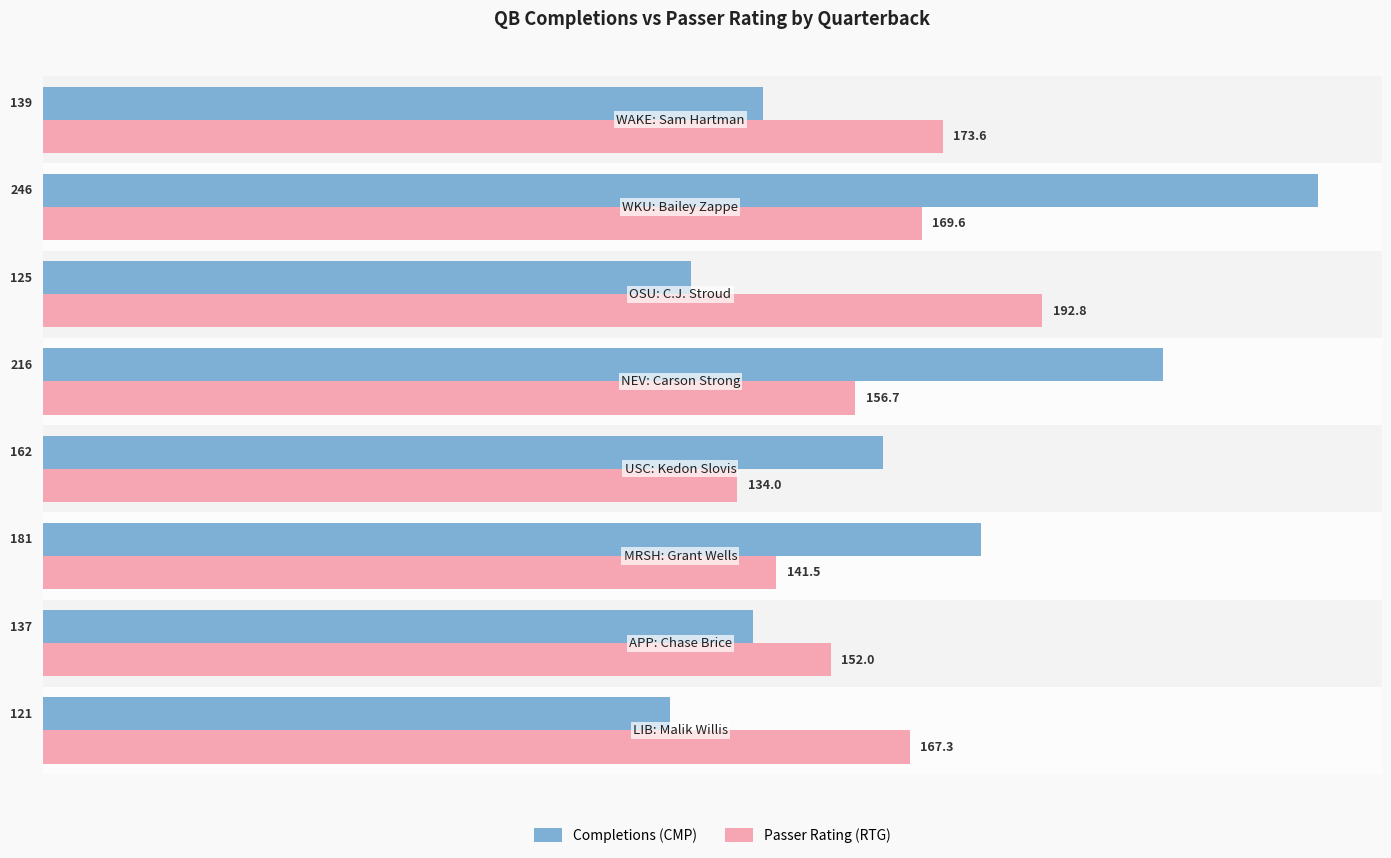

List the series in order of their peak value, highest first.

Completions (CMP), Passer Rating (RTG)